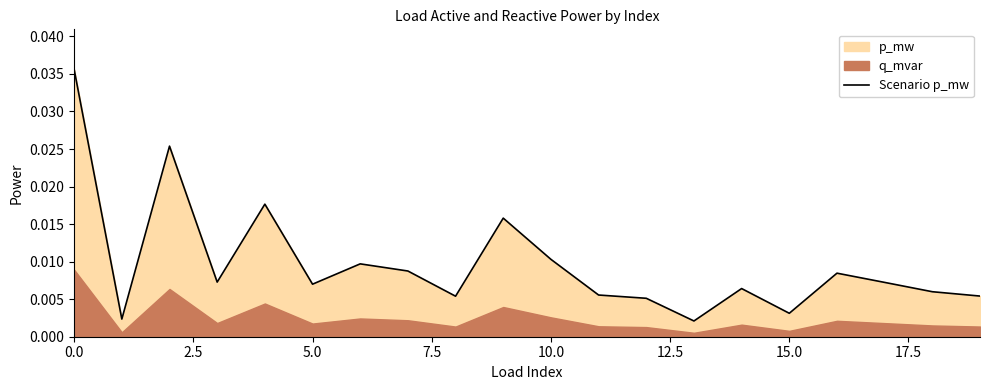

True or false: the data shows 0.0 at 15.0.

False